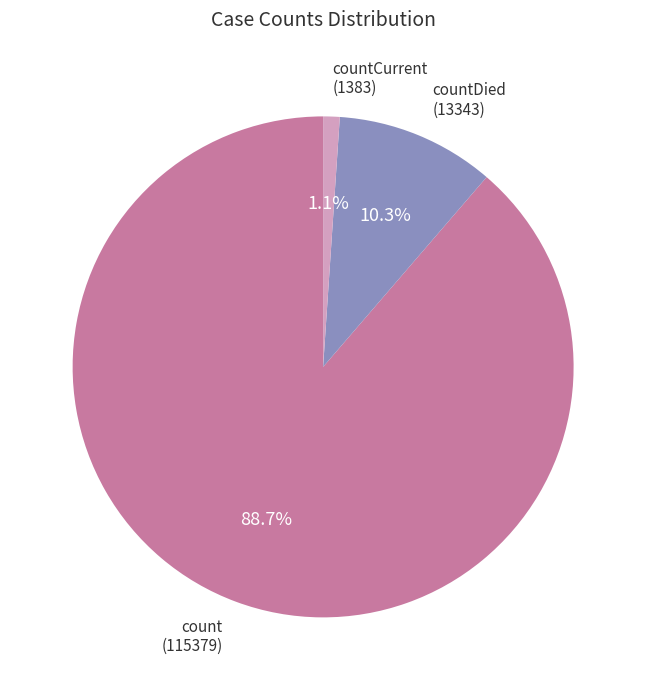

Combined, do countCurrent and countDied account for over 50%?

No